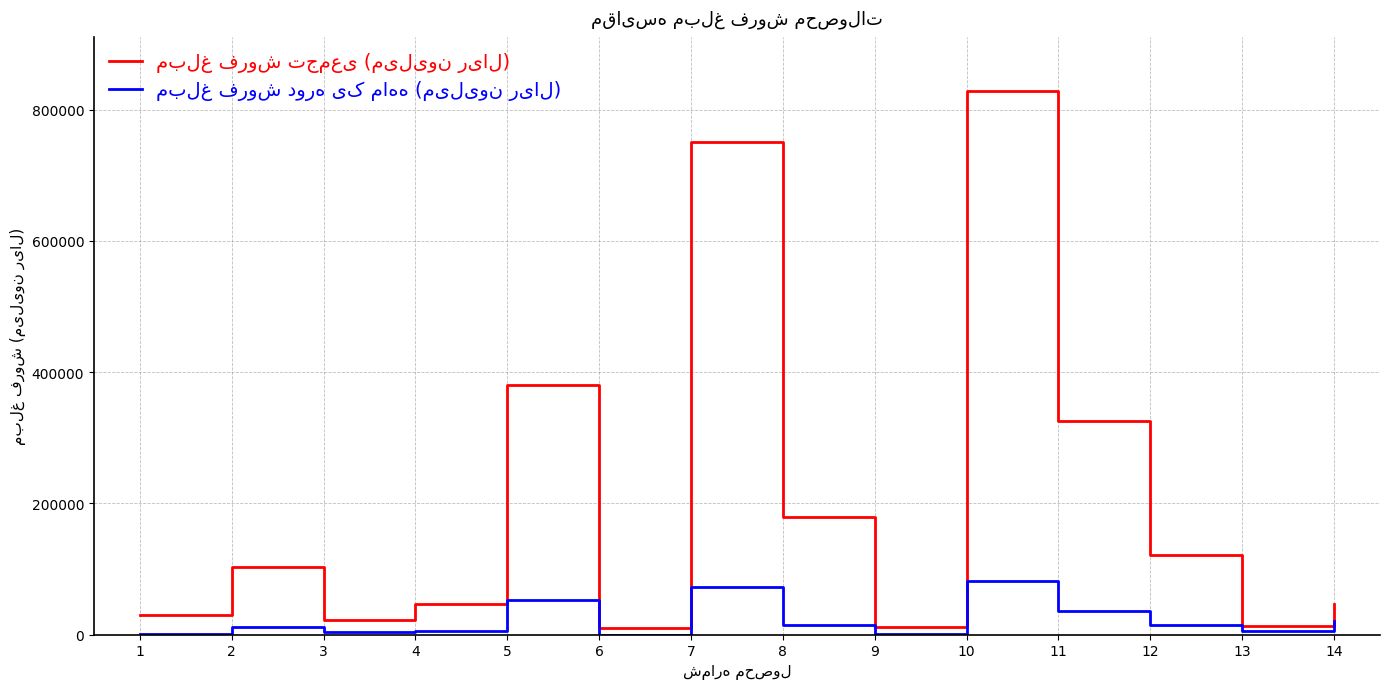

At which category is the sum across all series the highest?

10